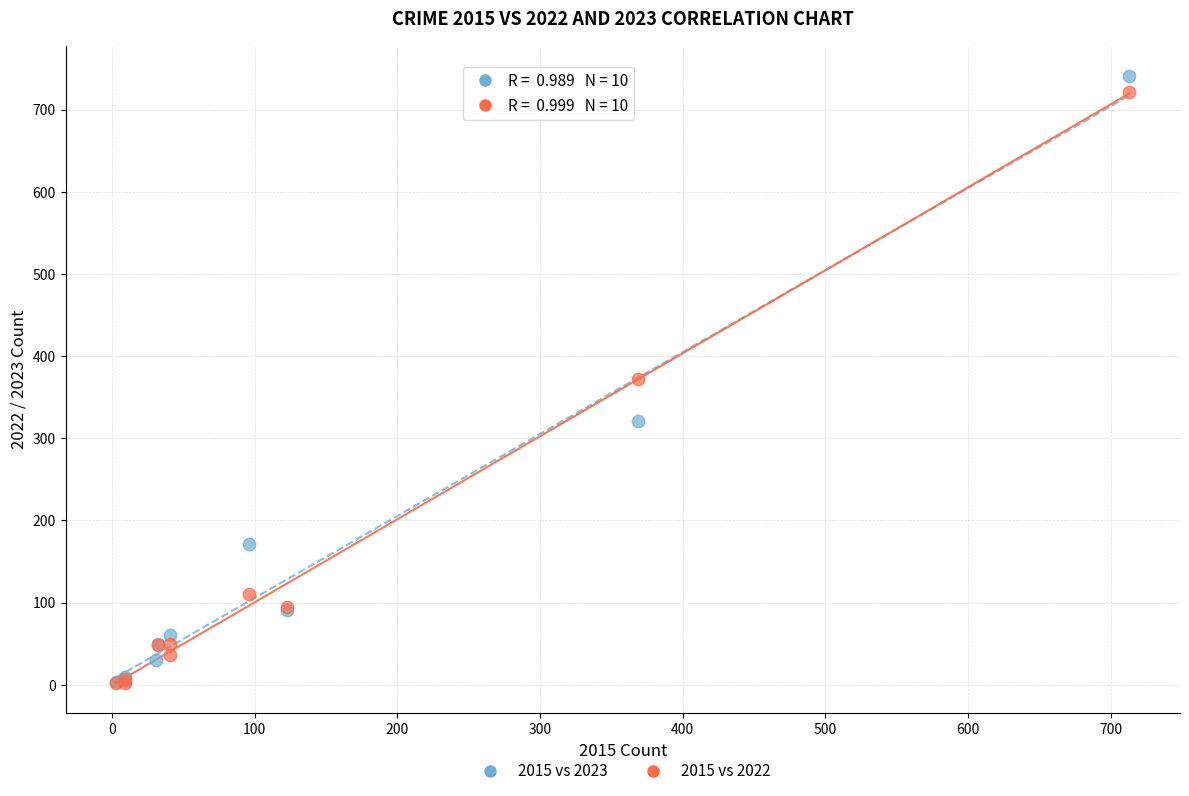

Which series has the largest Y range (max minus min)?

2015 vs 2023